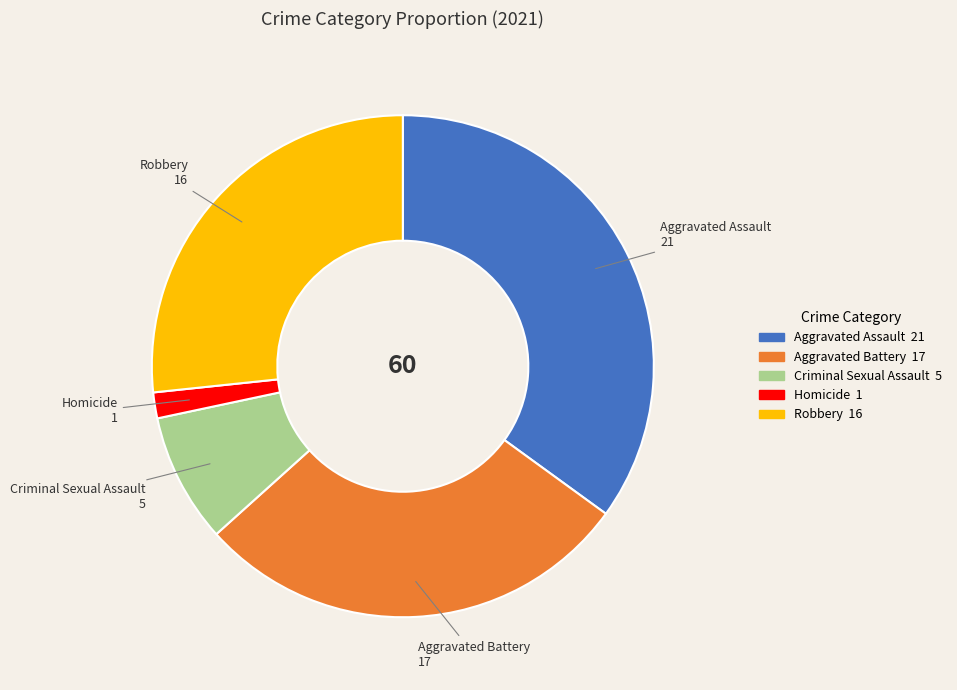

Do Robbery and Homicide together represent more than half of the pie?

No